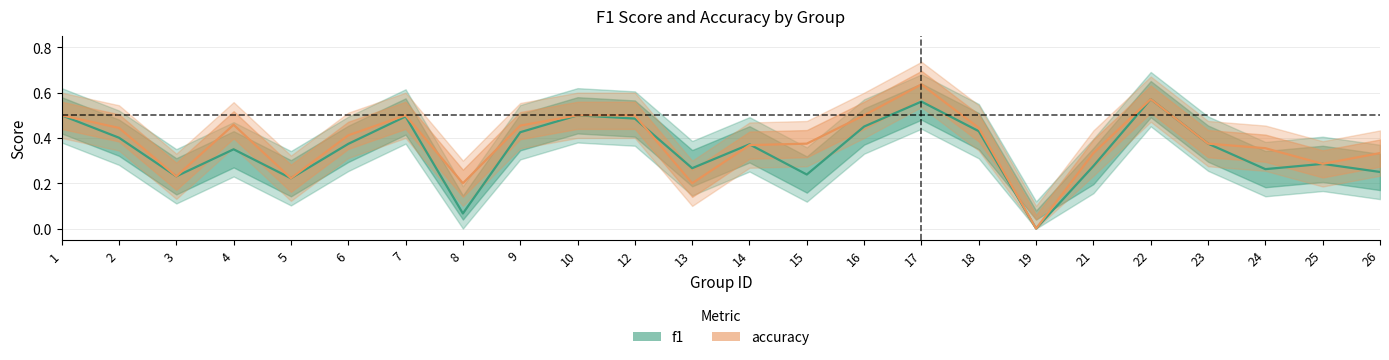

How many series are shown in this chart?

2